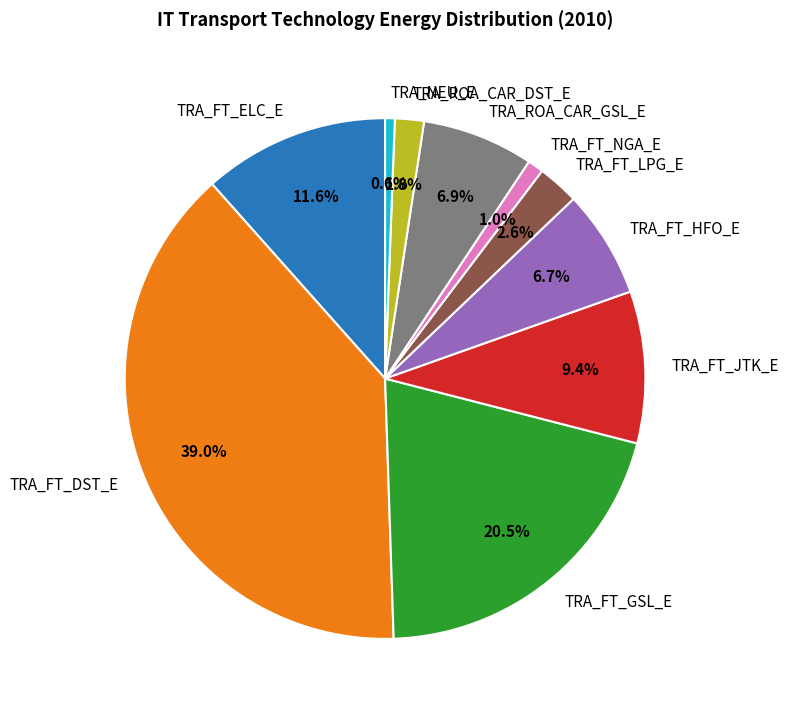

The TRA_FT_NGA_E slice represents 11% of the pie. True or false?

False